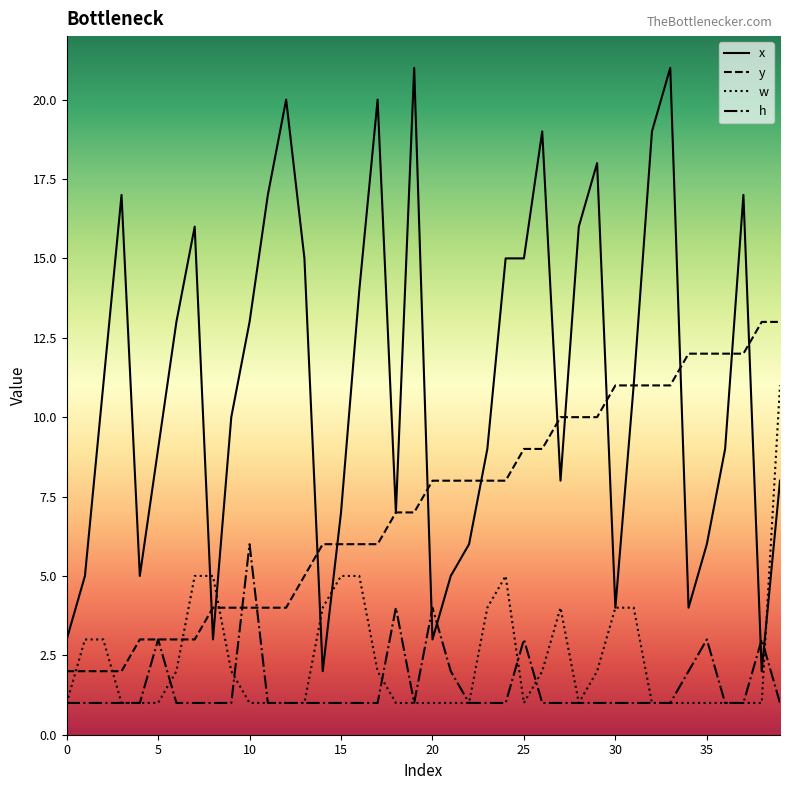

True or false: h and x intersect in this chart.

True